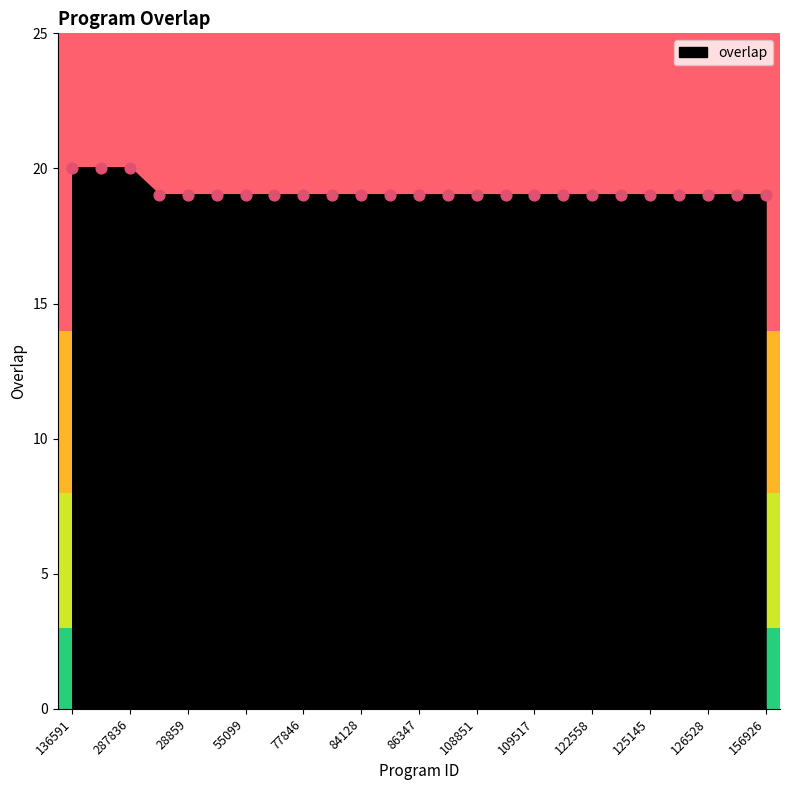

What is the maximum value shown in the chart?

20